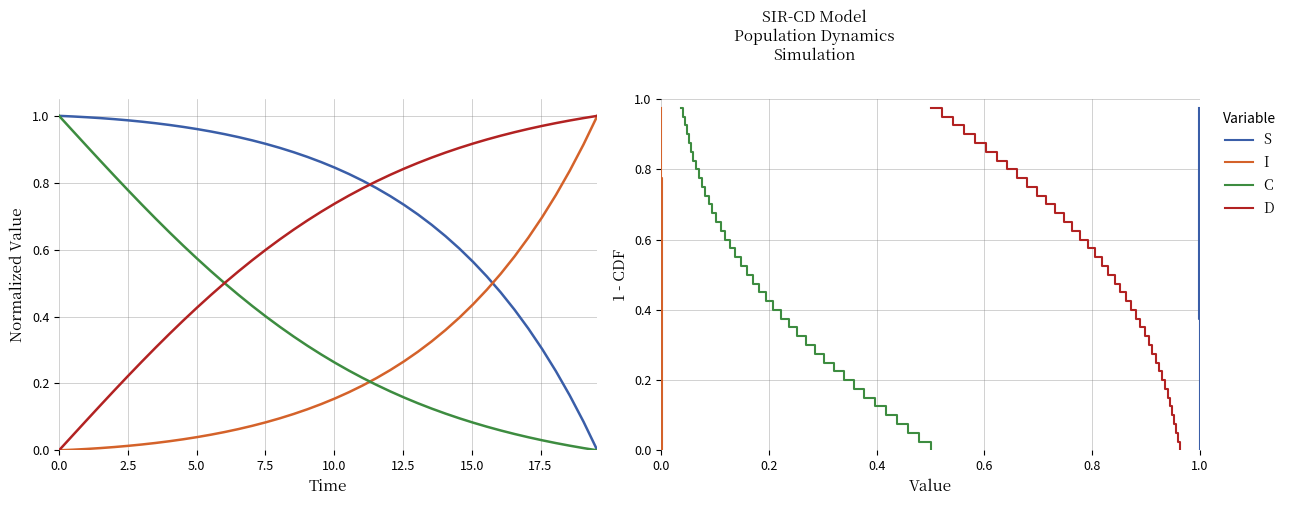

What are all the series names shown in the legend?

S, I, C, D